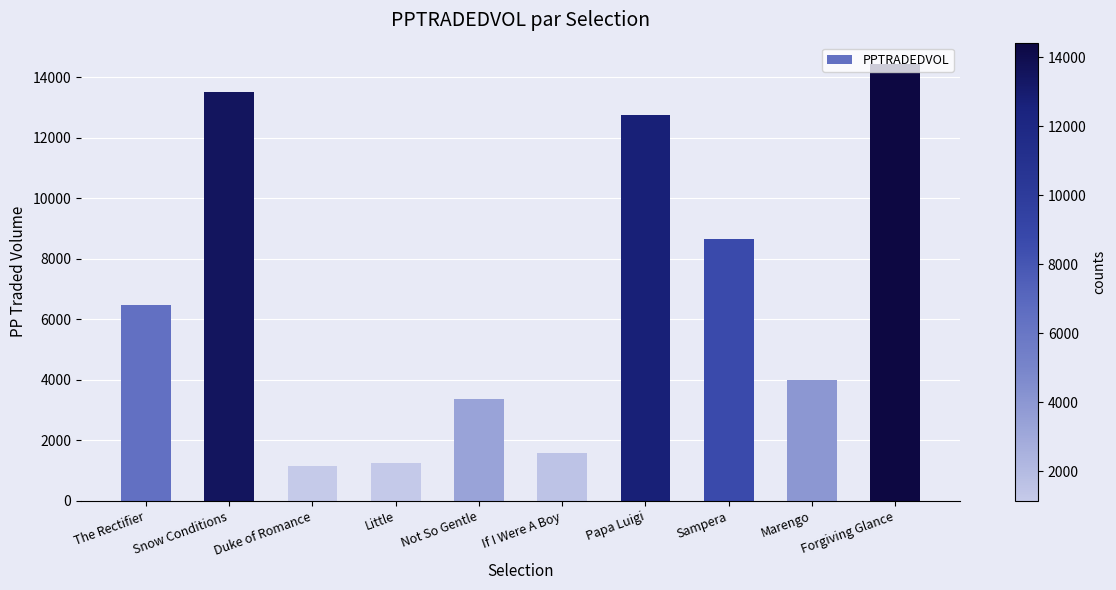

Between Marengo and If I Were A Boy, which is larger?

Marengo